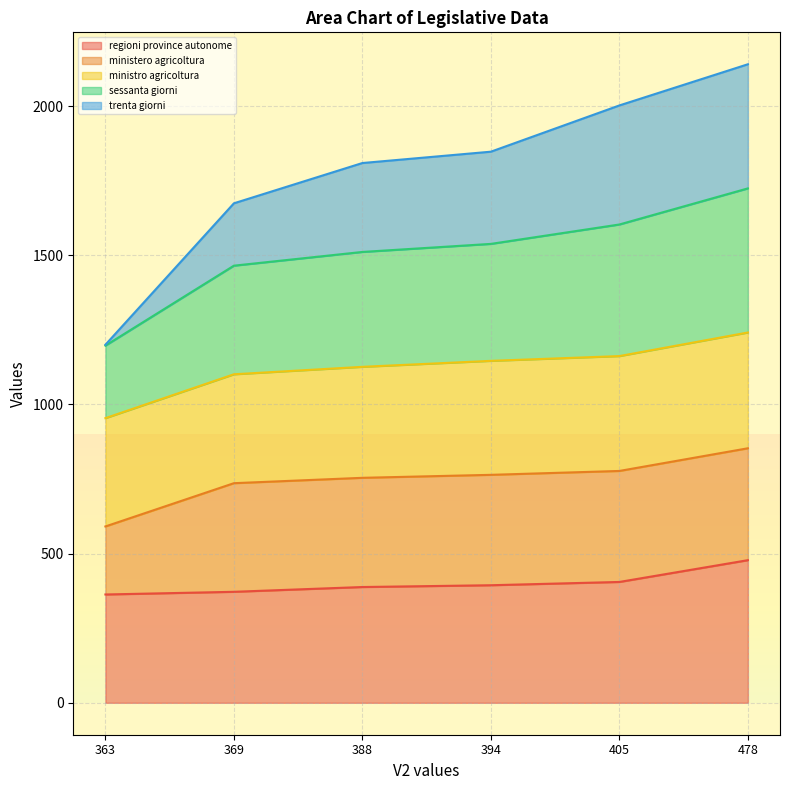

Which category has the highest value in the regioni province autonome series?

478